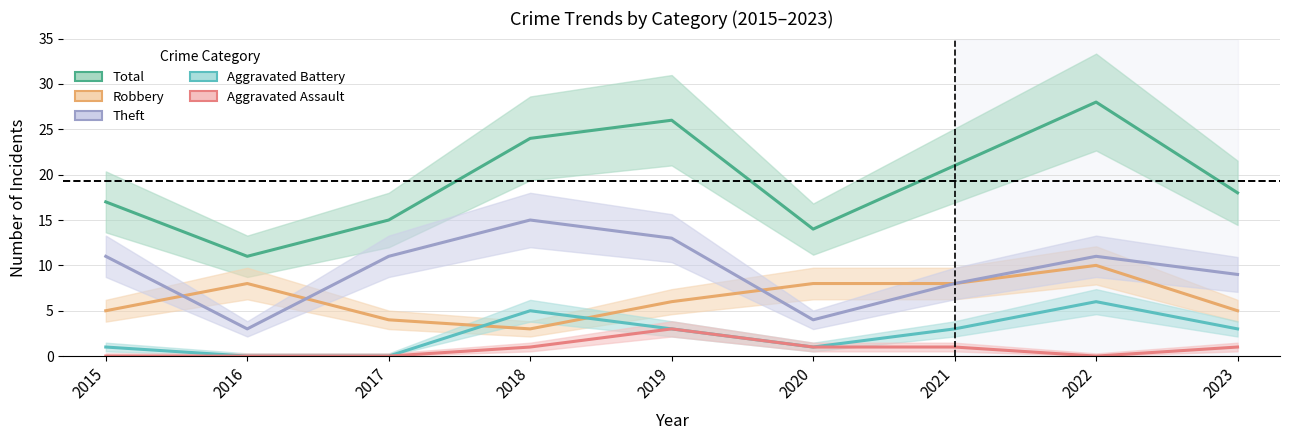

True or false: Theft and Aggravated Battery cross at least once.

False